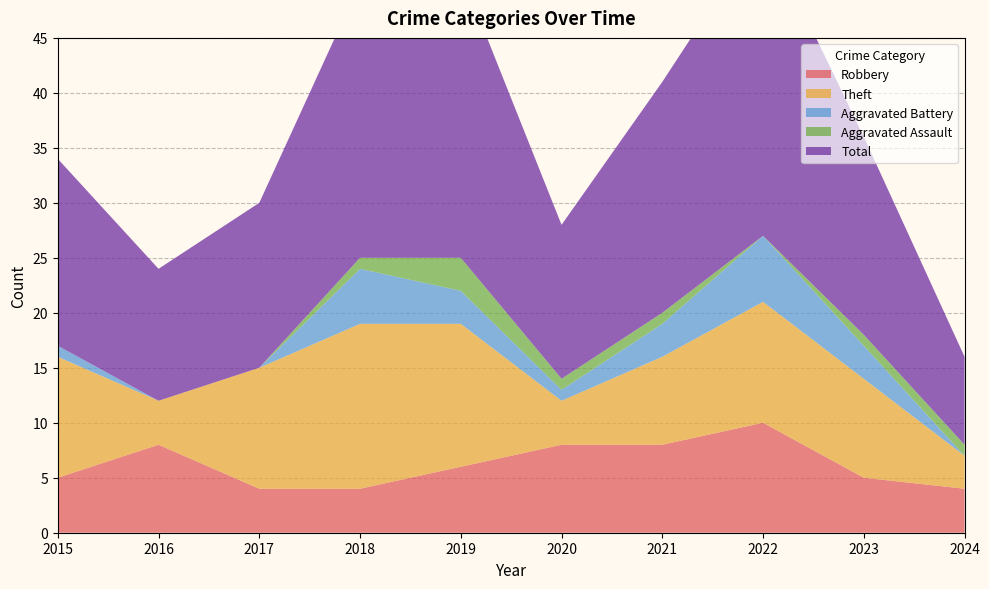

Reading left to right, list all the values displayed in this chart.

Robbery: 5	8	4	4	6	8	8	10	5	4
Theft: 11	4	11	15	13	4	8	11	9	3
Aggravated Battery: 1	0	0	5	3	1	3	6	3	0
Aggravated Assault: 0	0	0	1	3	1	1	0	1	1
Total: 17	12	15	25	26	14	21	28	18	8